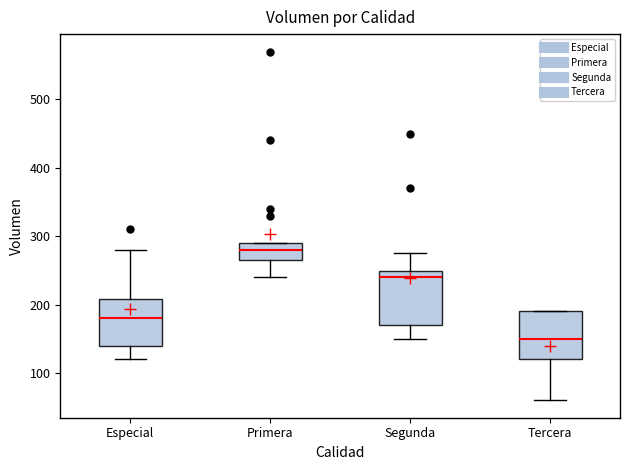

Reading left to right, read every box against the y-axis: the position of its median line, the range the box covers, and the ends of its whiskers. The values are not printed on the chart, so give them approximately, as read against the axis.

Especial: median 180, box 140 to 210, whiskers 120 to 280
Primera: median 280, box 270 to 290, whiskers 240 to 290
Segunda: median 240, box 170 to 250, whiskers 150 to 280
Tercera: median 150, box 120 to 190, whiskers 60 to 190